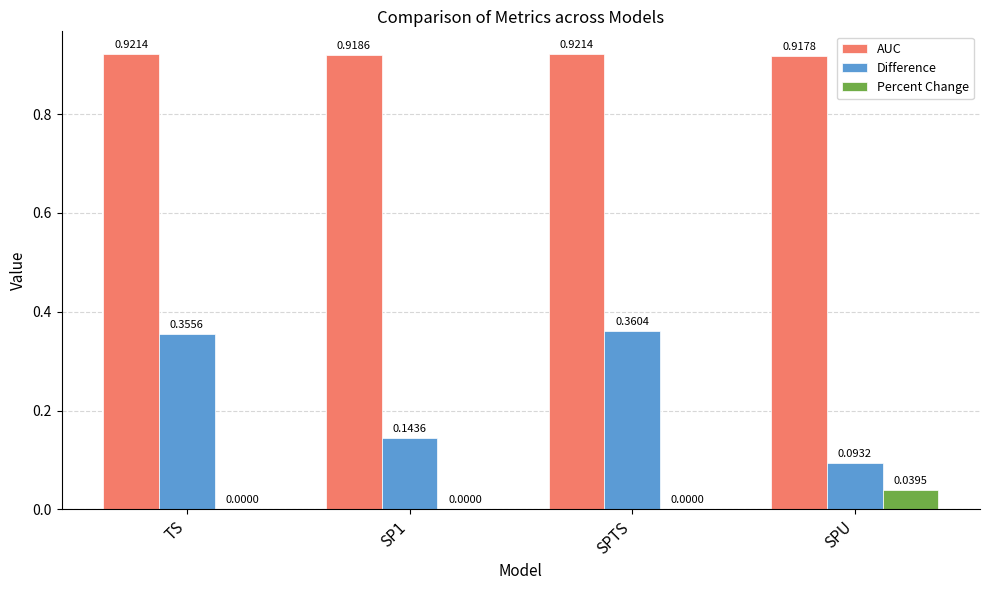

What is the total value across all series at TS?

1.3